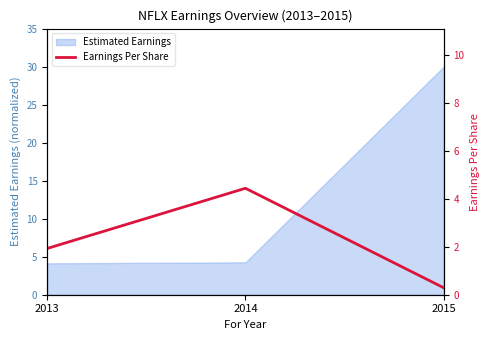

At which label does Estimated Earnings reach its peak?

2015